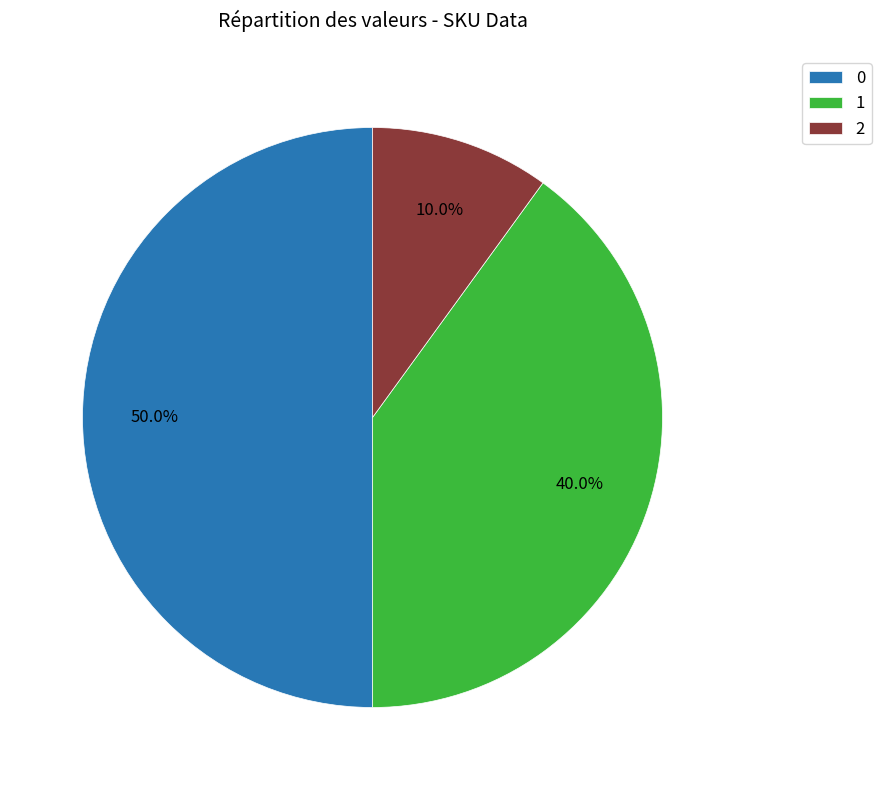

Which slice is the largest?

0